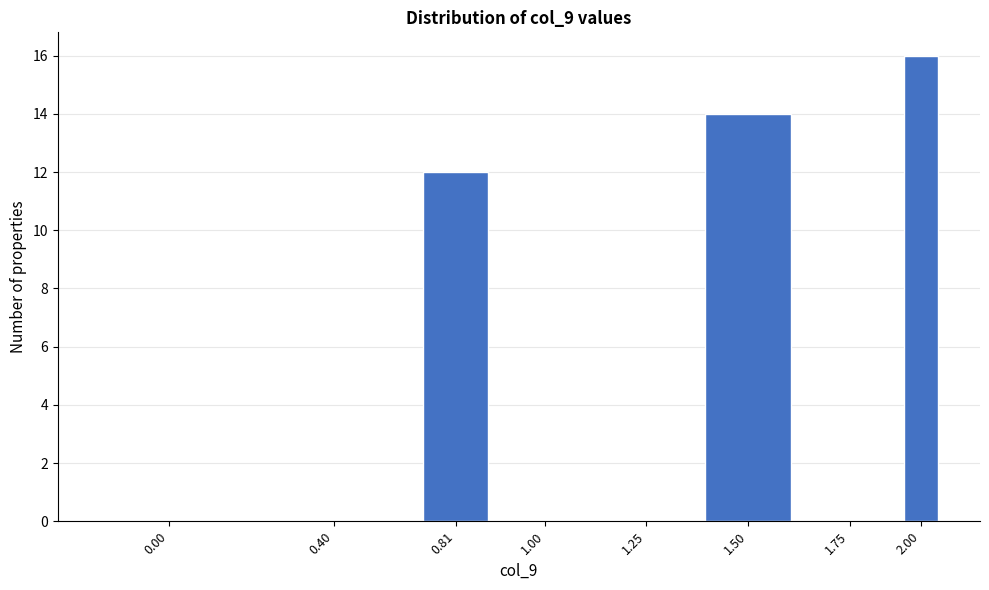

Reading right to left, extract all data points from this chart.

2.00=16	1.75=0	1.50=14	1.25=0	1.00=0	0.81=12	0.40=0	0.00=0